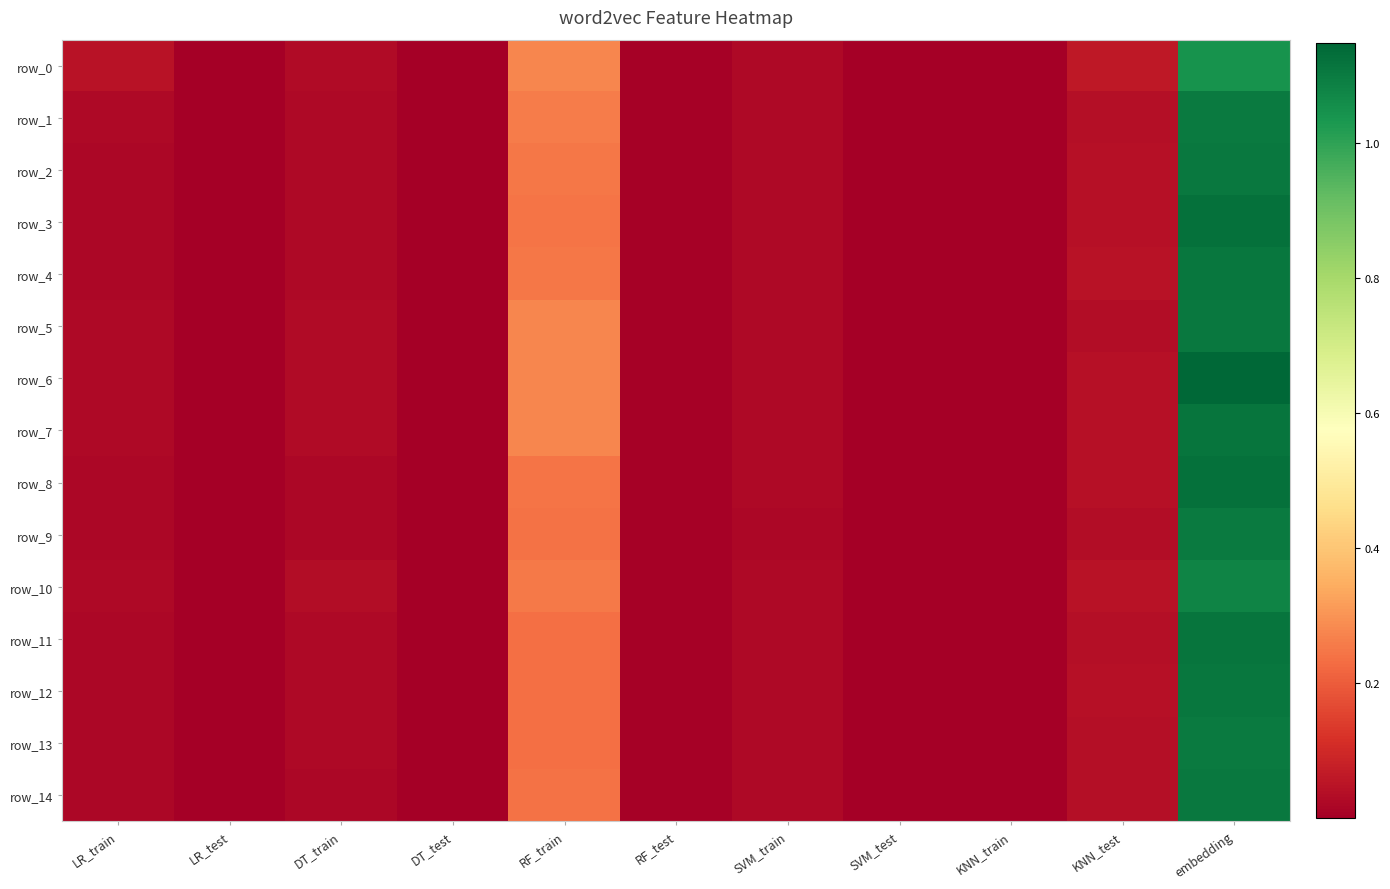

Which category has the lowest value across all series?

DT_test